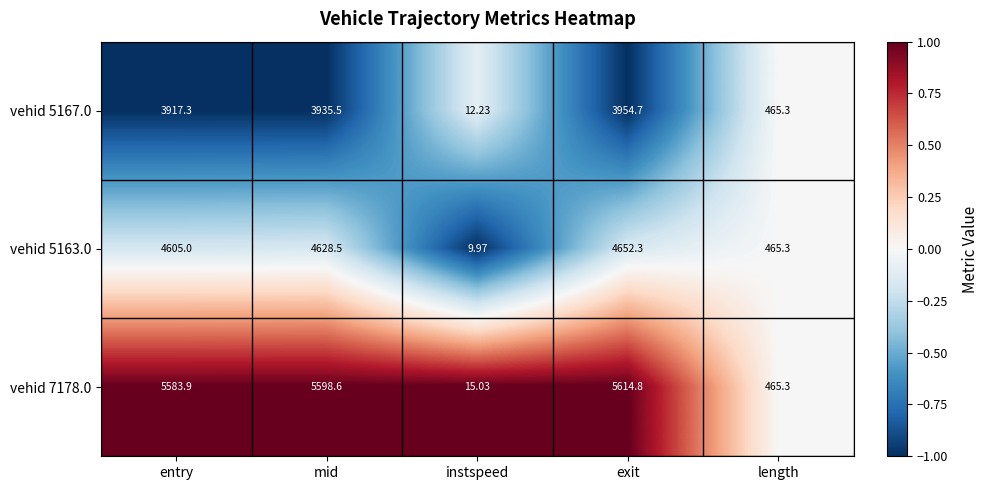

Which category has the lowest value in the vehid 5163.0 series?

instspeed